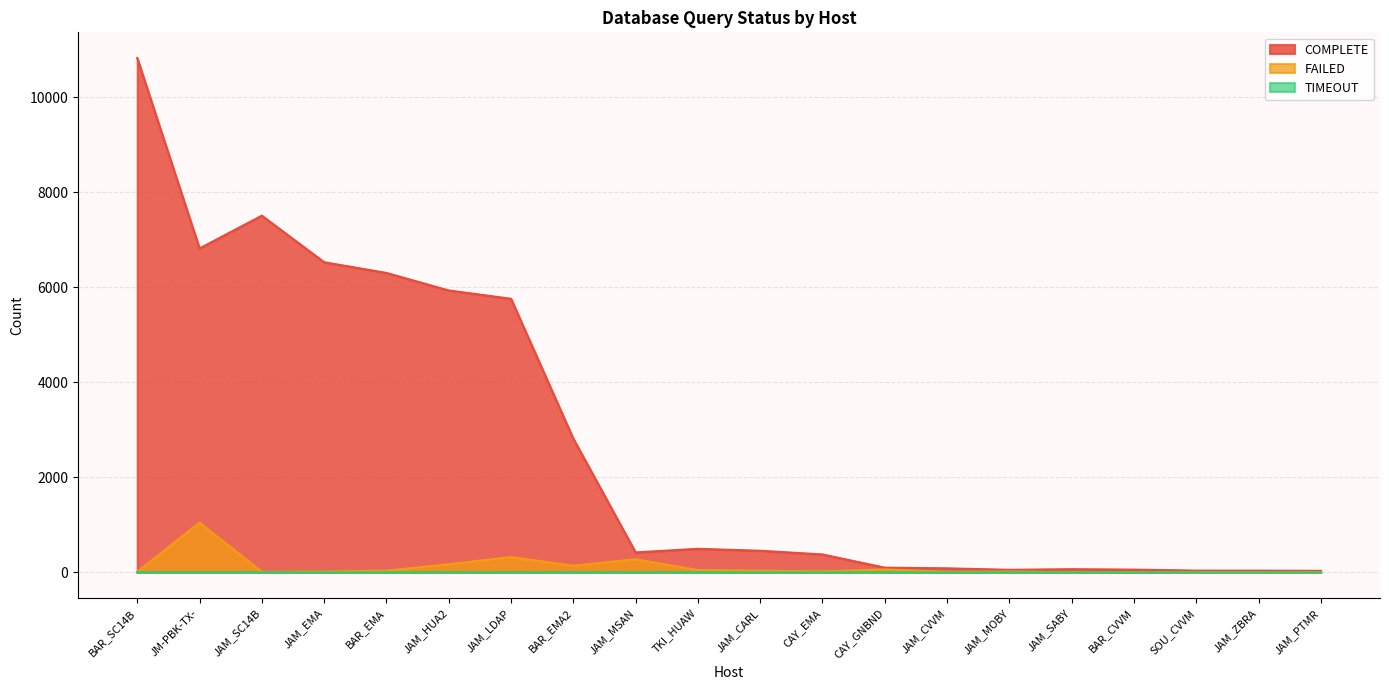

Which series has the largest range (max minus min)?

COMPLETE